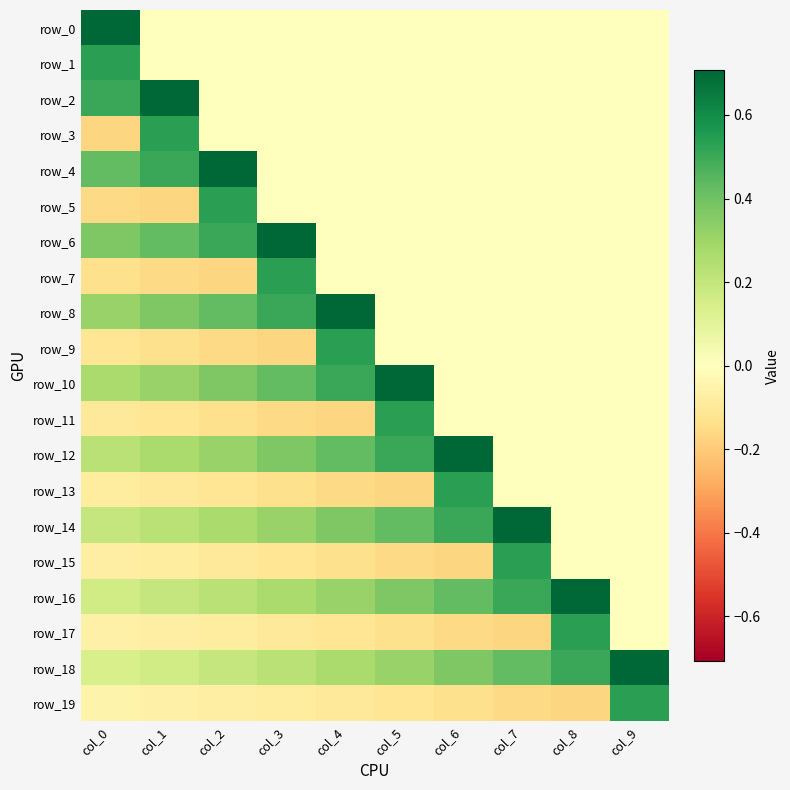

Reading right to left, list all the values displayed in this chart.

row_0: col_9=0.0	col_8=0.0	col_7=0.0	col_6=0.0	col_5=0.0	col_4=0.0	col_3=0.0	col_2=0.0	col_1=0.0	col_0=0.7
row_1: col_9=0.0	col_8=0.0	col_7=0.0	col_6=0.0	col_5=0.0	col_4=0.0	col_3=0.0	col_2=0.0	col_1=0.0	col_0=0.5
row_2: col_9=0.0	col_8=0.0	col_7=0.0	col_6=0.0	col_5=0.0	col_4=0.0	col_3=0.0	col_2=0.0	col_1=0.7	col_0=0.5
row_3: col_9=0.0	col_8=0.0	col_7=0.0	col_6=0.0	col_5=0.0	col_4=0.0	col_3=0.0	col_2=0.0	col_1=0.5	col_0=-0.2
row_4: col_9=0.0	col_8=0.0	col_7=0.0	col_6=0.0	col_5=0.0	col_4=0.0	col_3=0.0	col_2=0.7	col_1=0.5	col_0=0.4
row_5: col_9=0.0	col_8=0.0	col_7=0.0	col_6=0.0	col_5=0.0	col_4=0.0	col_3=0.0	col_2=0.5	col_1=-0.2	col_0=-0.2
row_6: col_9=0.0	col_8=0.0	col_7=0.0	col_6=0.0	col_5=0.0	col_4=0.0	col_3=0.7	col_2=0.5	col_1=0.4	col_0=0.4
row_7: col_9=0.0	col_8=0.0	col_7=0.0	col_6=0.0	col_5=0.0	col_4=0.0	col_3=0.5	col_2=-0.2	col_1=-0.2	col_0=-0.1
row_8: col_9=0.0	col_8=0.0	col_7=0.0	col_6=0.0	col_5=0.0	col_4=0.7	col_3=0.5	col_2=0.4	col_1=0.4	col_0=0.3
row_9: col_9=0.0	col_8=0.0	col_7=0.0	col_6=0.0	col_5=0.0	col_4=0.5	col_3=-0.2	col_2=-0.2	col_1=-0.1	col_0=-0.1
row_10: col_9=0.0	col_8=0.0	col_7=0.0	col_6=0.0	col_5=0.7	col_4=0.5	col_3=0.4	col_2=0.4	col_1=0.3	col_0=0.3
row_11: col_9=0.0	col_8=0.0	col_7=0.0	col_6=0.0	col_5=0.5	col_4=-0.2	col_3=-0.2	col_2=-0.1	col_1=-0.1	col_0=-0.1
row_12: col_9=0.0	col_8=0.0	col_7=0.0	col_6=0.7	col_5=0.5	col_4=0.4	col_3=0.4	col_2=0.3	col_1=0.3	col_0=0.2
row_13: col_9=0.0	col_8=0.0	col_7=0.0	col_6=0.5	col_5=-0.2	col_4=-0.2	col_3=-0.1	col_2=-0.1	col_1=-0.1	col_0=-0.1
row_14: col_9=0.0	col_8=0.0	col_7=0.7	col_6=0.5	col_5=0.4	col_4=0.4	col_3=0.3	col_2=0.3	col_1=0.2	col_0=0.2
row_15: col_9=0.0	col_8=0.0	col_7=0.5	col_6=-0.2	col_5=-0.2	col_4=-0.1	col_3=-0.1	col_2=-0.1	col_1=-0.1	col_0=-0.1
row_16: col_9=0.0	col_8=0.7	col_7=0.5	col_6=0.4	col_5=0.4	col_4=0.3	col_3=0.3	col_2=0.2	col_1=0.2	col_0=0.2
row_17: col_9=0.0	col_8=0.5	col_7=-0.2	col_6=-0.2	col_5=-0.1	col_4=-0.1	col_3=-0.1	col_2=-0.1	col_1=-0.1	col_0=-0.1
row_18: col_9=0.7	col_8=0.5	col_7=0.4	col_6=0.4	col_5=0.3	col_4=0.3	col_3=0.2	col_2=0.2	col_1=0.2	col_0=0.1
row_19: col_9=0.5	col_8=-0.2	col_7=-0.2	col_6=-0.1	col_5=-0.1	col_4=-0.1	col_3=-0.1	col_2=-0.1	col_1=-0.1	col_0=-0.1